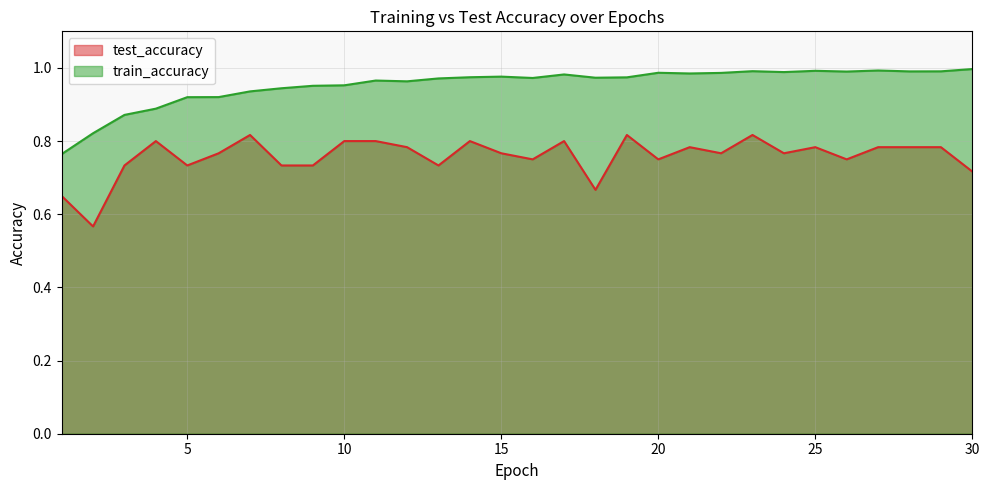

True or false: test_accuracy has more than 2 points higher than both neighbors.

True